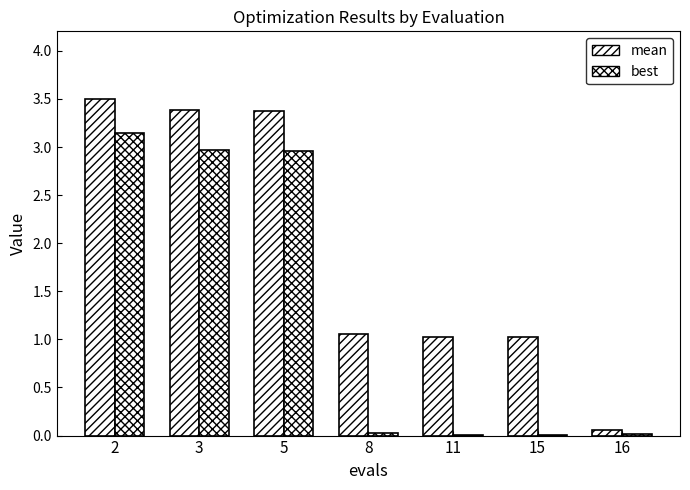

Are the bars horizontal?

No